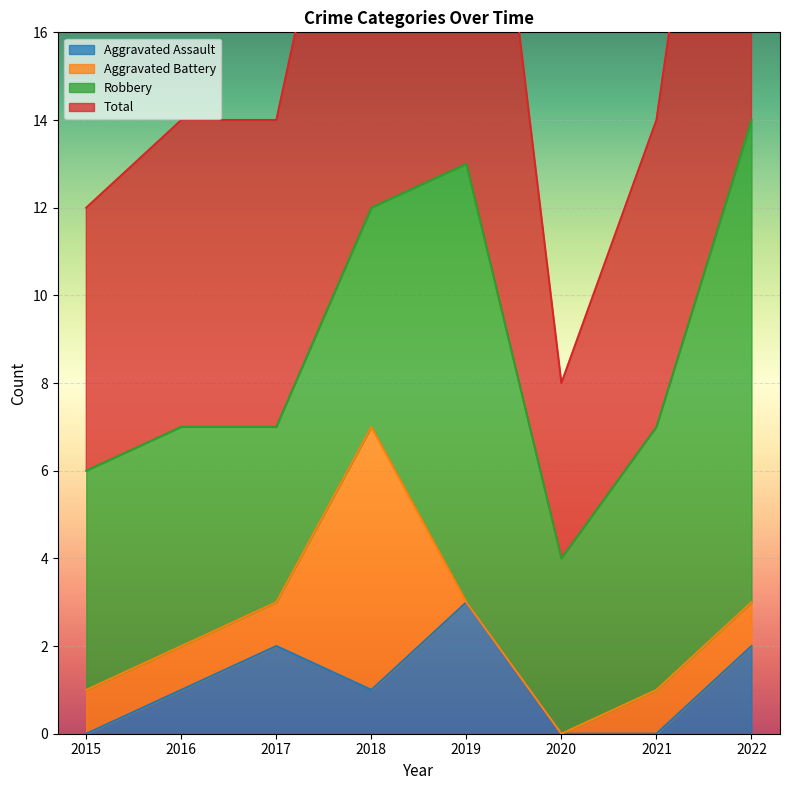

True or false: Total and Aggravated Assault cross at least once.

False